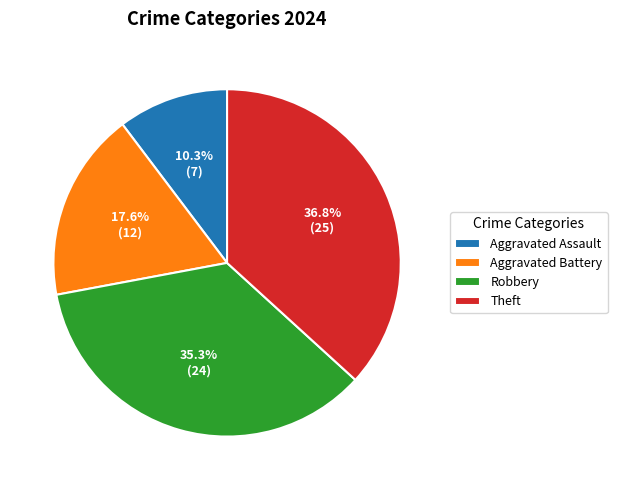

What percentage is the Theft slice, to the nearest percent?

37%